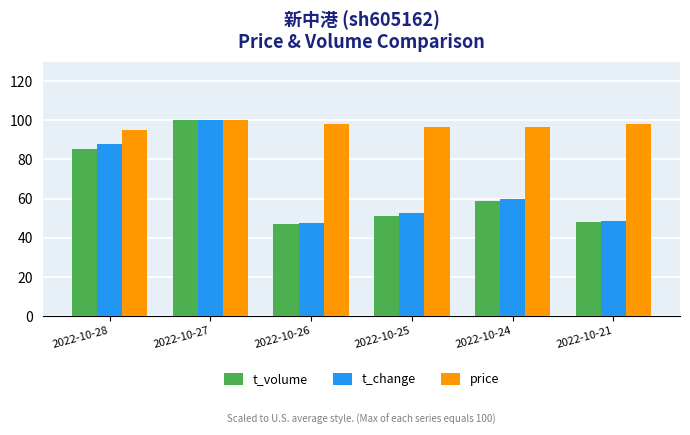

What is the sum of all t_change values?

396.7